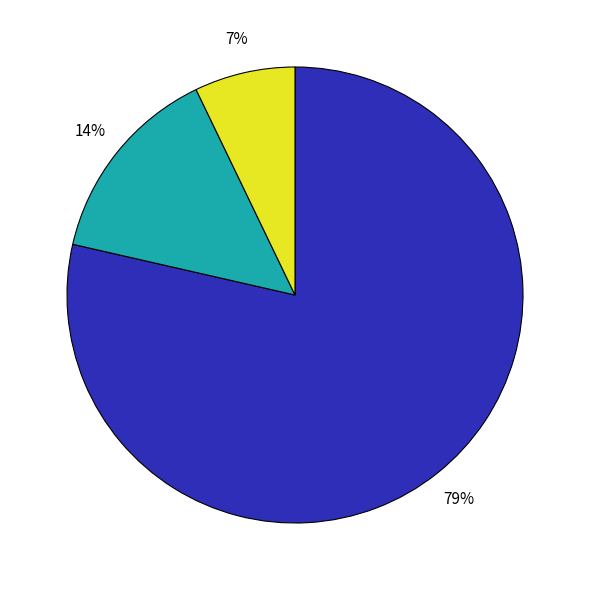

Is there any slice that represents more than half of the pie?

Yes